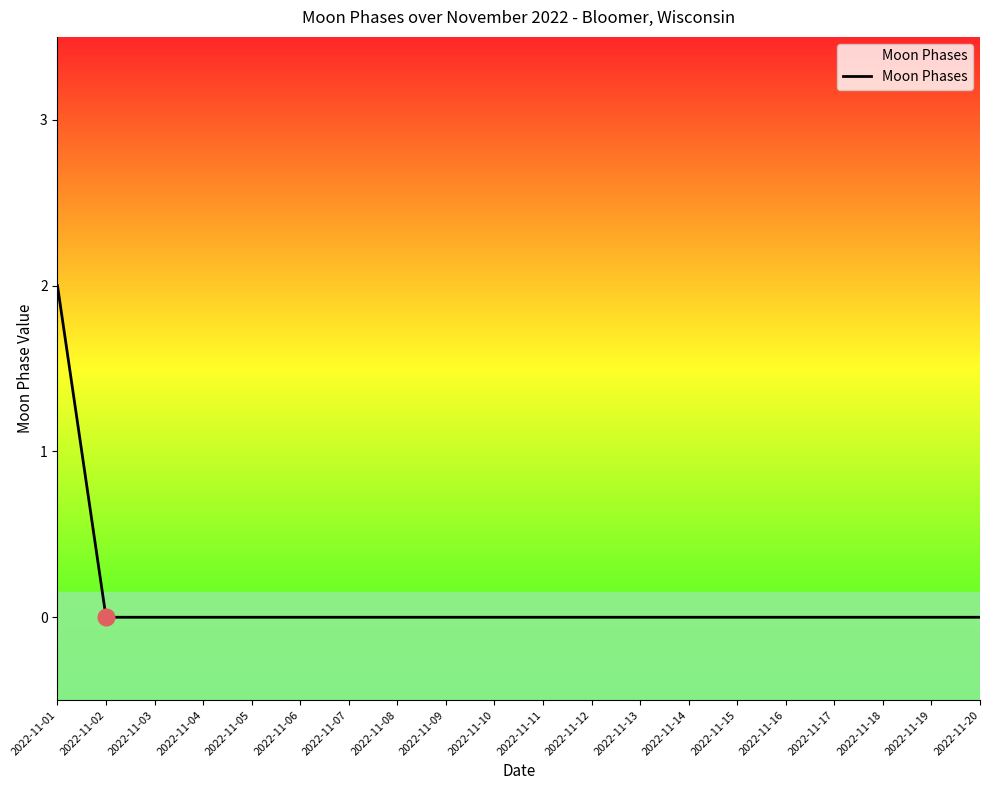

Reading left to right, what are all the values shown in this chart?

2	0	0	0	0	0	0	0	0	0	0	0	0	0	0	0	0	0	0	0